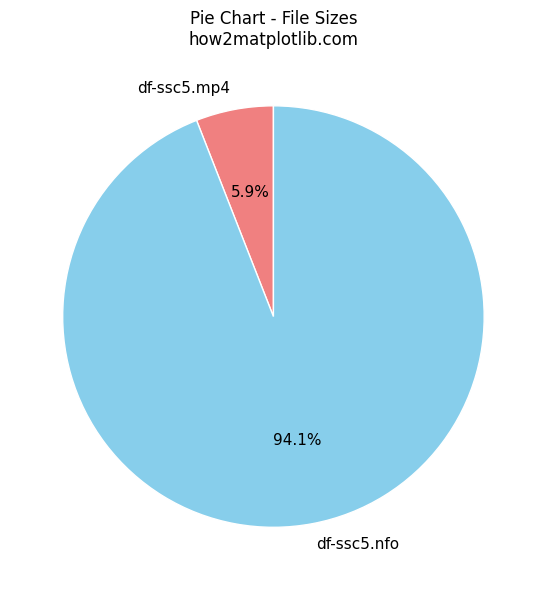

Which has a higher value, df-ssc5.mp4 or df-ssc5.nfo?

df-ssc5.nfo